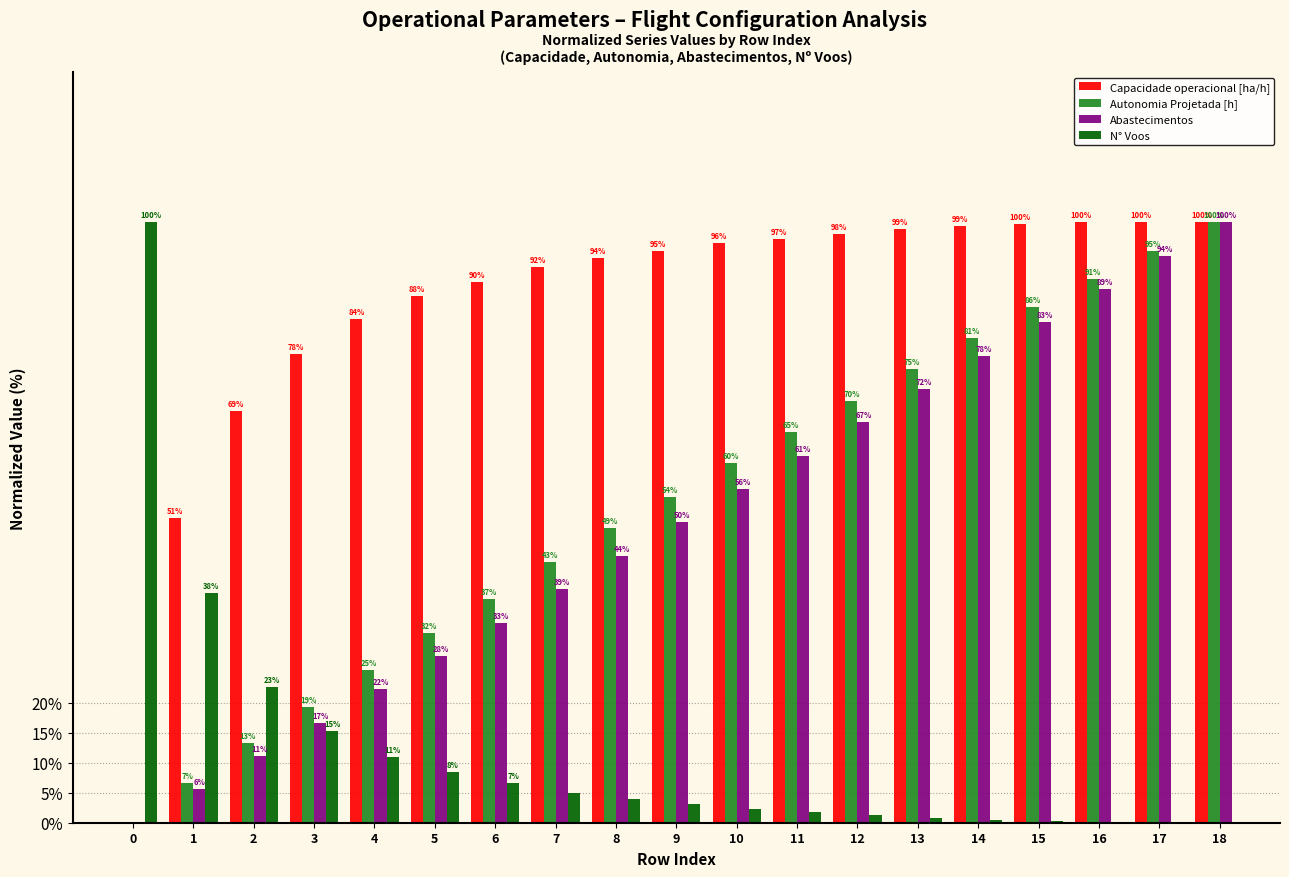

Reading left to right, what are all the values shown in this chart?

Capacidade operacional [ha/h]: 0=0.0	1=0.5	2=0.7	3=0.8	4=0.8	5=0.9	6=0.9	7=0.9	8=0.9	9=1.0	10=1.0	11=1.0	12=1.0	13=1.0	14=1.0	15=1.0	16=1.0	17=1.0	18=1.0
Autonomia Projetada [h]: 0=0.0	1=0.1	2=0.1	3=0.2	4=0.3	5=0.3	6=0.4	7=0.4	8=0.5	9=0.5	10=0.6	11=0.7	12=0.7	13=0.8	14=0.8	15=0.9	16=0.9	17=1.0	18=1.0
Abastecimentos: 0=0.0	1=0.1	2=0.1	3=0.2	4=0.2	5=0.3	6=0.3	7=0.4	8=0.4	9=0.5	10=0.6	11=0.6	12=0.7	13=0.7	14=0.8	15=0.8	16=0.9	17=0.9	18=1.0
N° Voos: 0=1.0	1=0.4	2=0.2	3=0.2	4=0.1	5=0.1	6=0.1	7=0.0	8=0.0	9=0.0	10=0.0	11=0.0	12=0.0	13=0.0	14=0.0	15=0.0	16=0.0	17=0.0	18=0.0